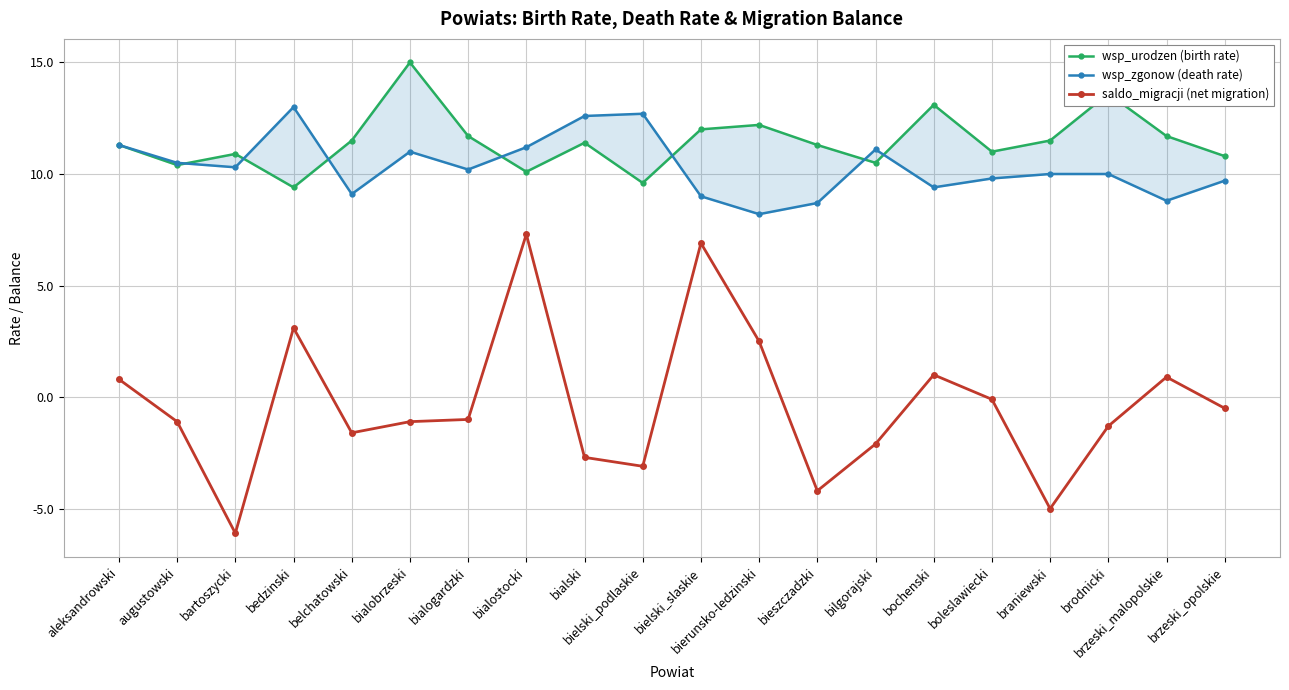

At which category is the sum across all series the highest?

bialostocki